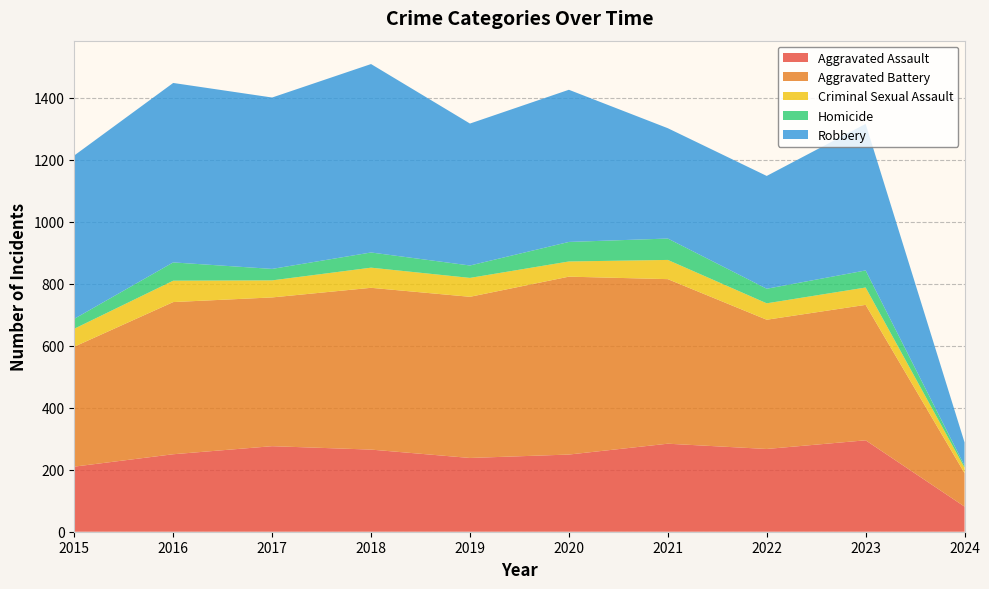

Reading left to right, extract all data points from this chart.

Aggravated Assault: 2015=210	2016=250	2017=276	2018=265	2019=238	2020=249	2021=284	2022=267	2023=295	2024=81
Aggravated Battery: 2015=387	2016=491	2017=480	2018=522	2019=520	2020=574	2021=531	2022=417	2023=437	2024=108
Criminal Sexual Assault: 2015=58	2016=69	2017=55	2018=65	2019=61	2020=49	2021=62	2022=53	2023=56	2024=18
Homicide: 2015=32	2016=59	2017=37	2018=49	2019=40	2020=63	2021=69	2022=47	2023=55	2024=6
Robbery: 2015=527	2016=579	2017=553	2018=608	2019=458	2020=491	2021=356	2022=364	2023=473	2024=75